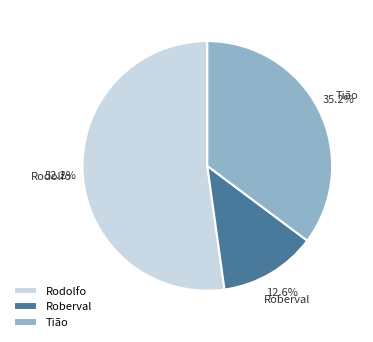

Rank the categories by value from lowest to highest.

Roberval, Tião, Rodolfo